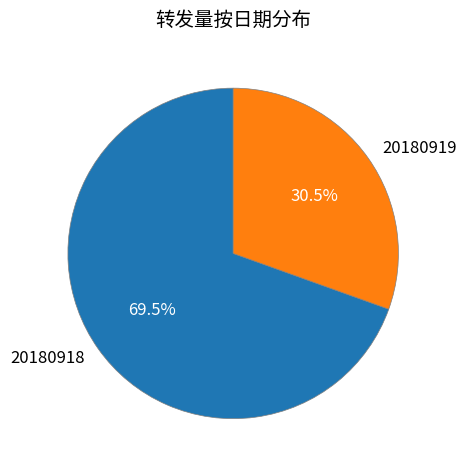

Which category has the biggest portion of the pie?

20180918